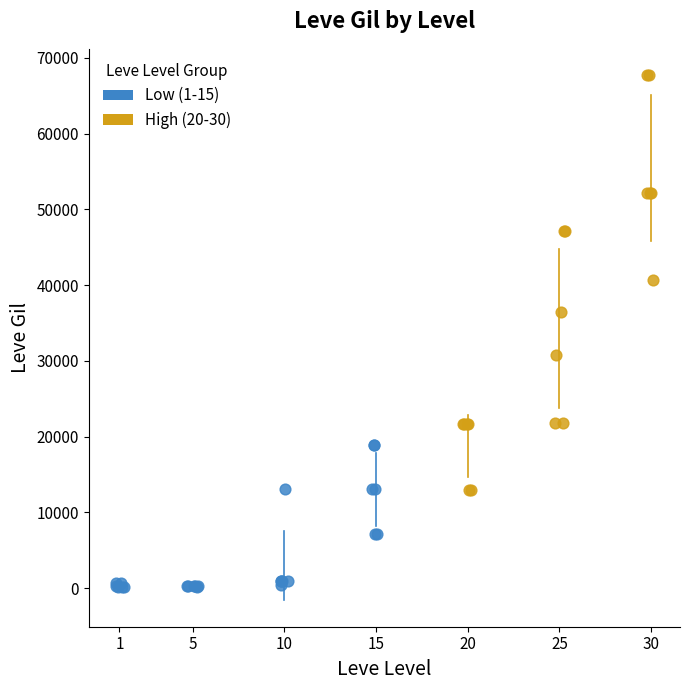

Which series reaches the maximum Y coordinate?

High (20-30)